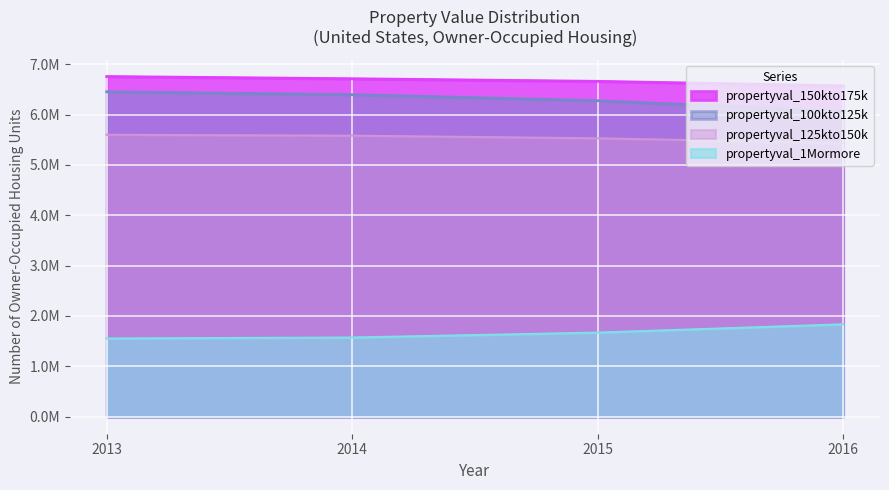

True or false: propertyval_125kto150k has a value of 1977356 at 2015.

False